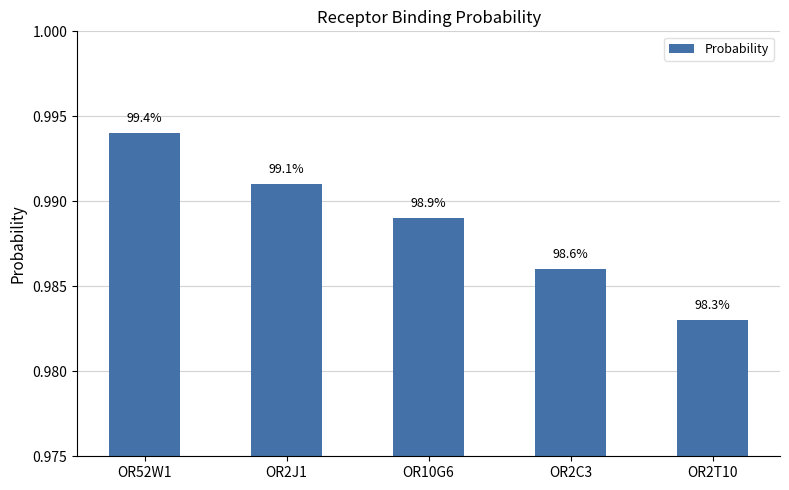

What is the average value?

1.0